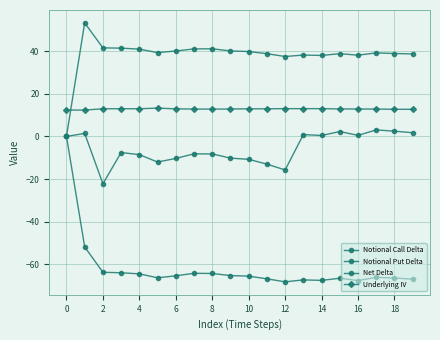

What is the sum of all Underlying IV values?

256.8